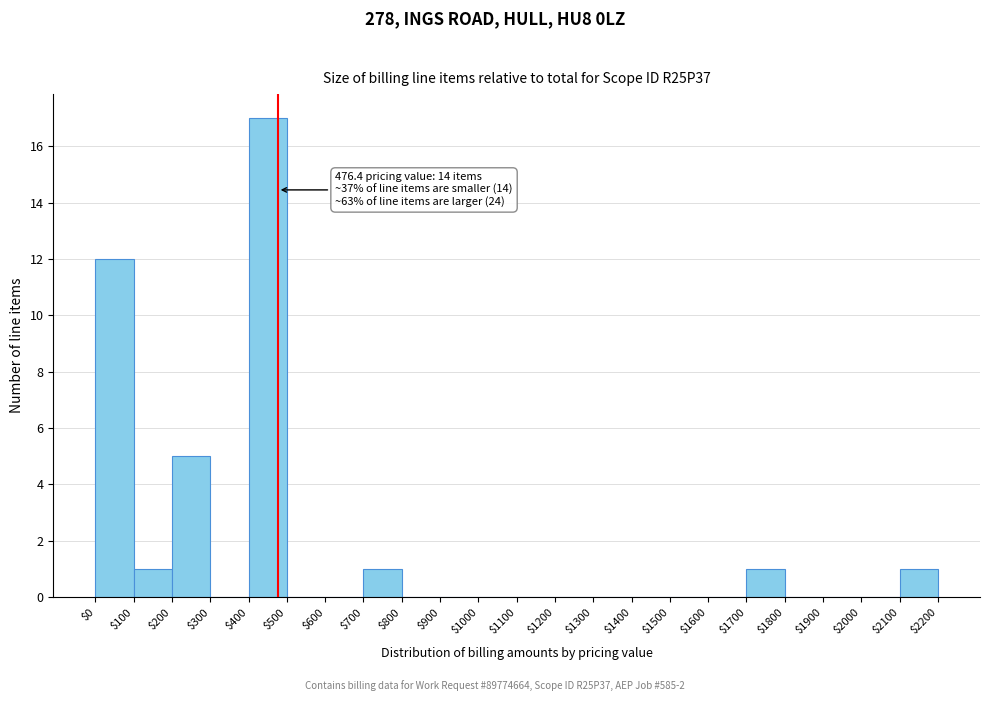

Over which range of the x-axis is the bar tallest?

$400 to $500